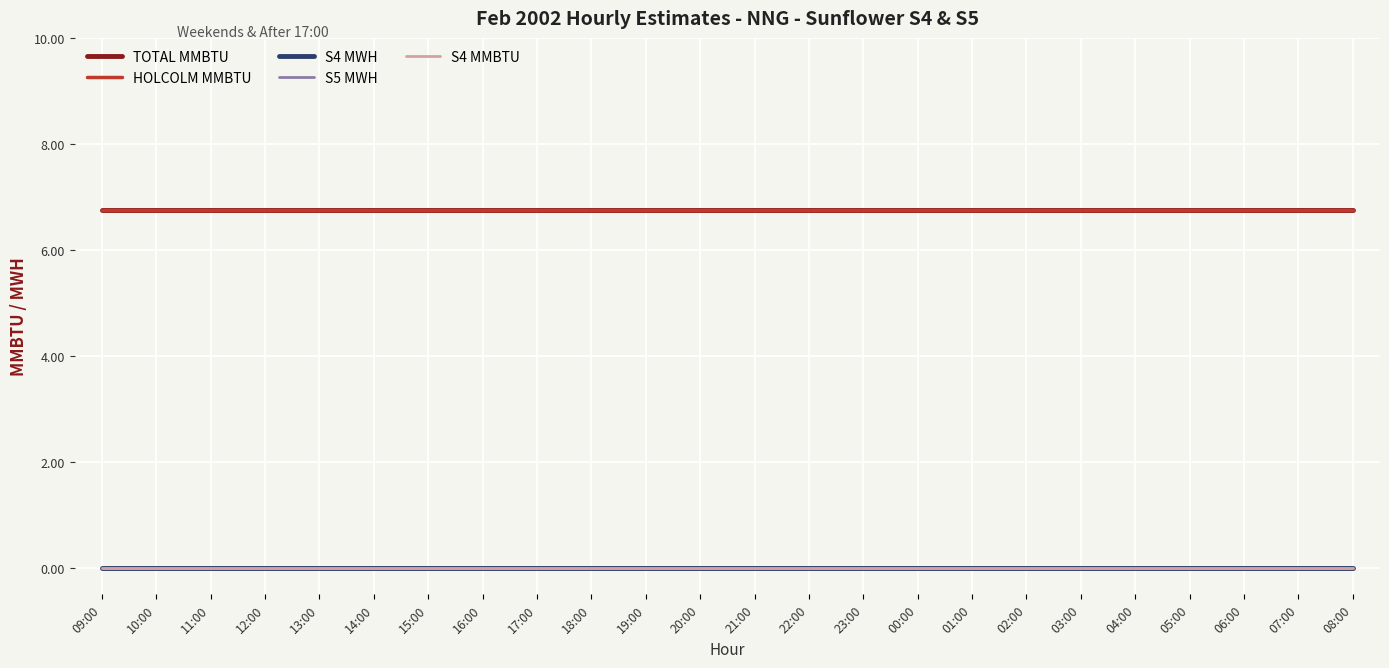

Count the number of categories in the chart.

24